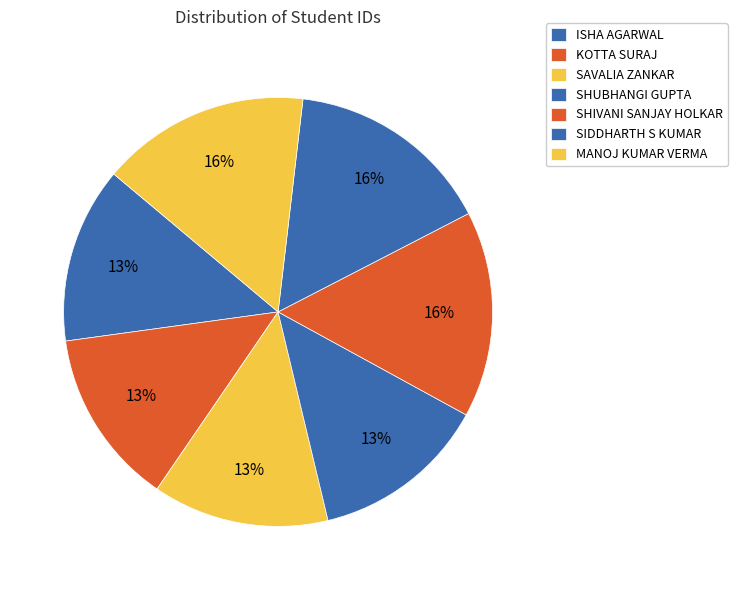

True or false: SIDDHARTH S KUMAR accounts for 27% of the total.

False